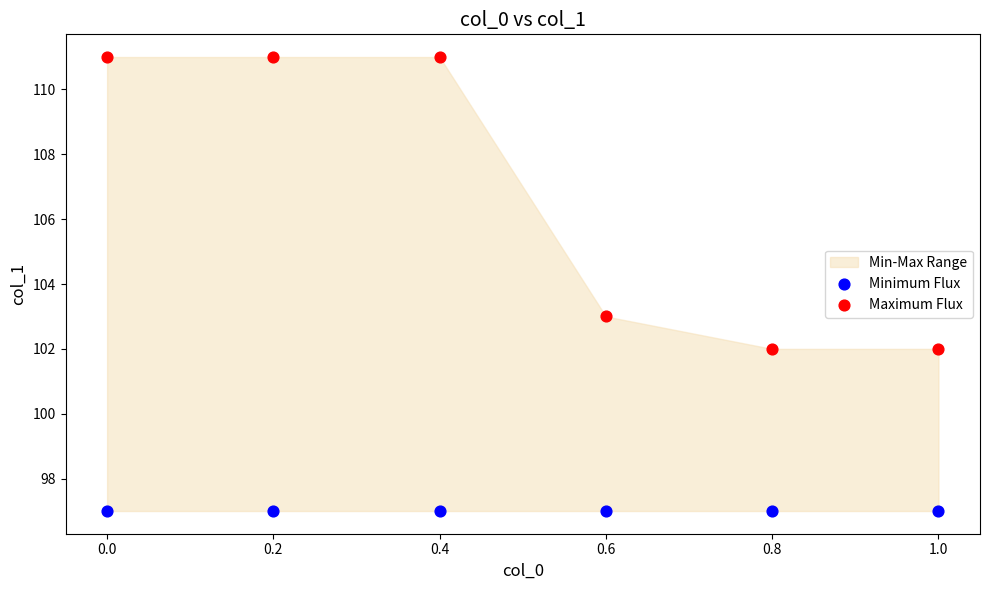

Which series contains the lowest Y value?

Minimum Flux